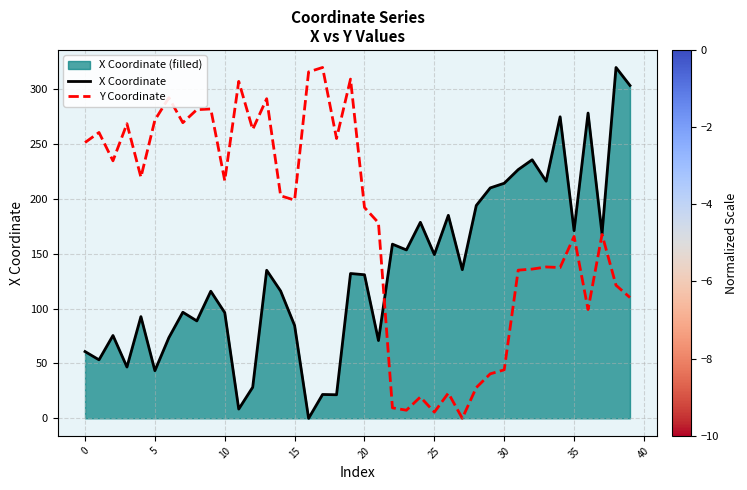

What is the label of the 1st point from the right?

39